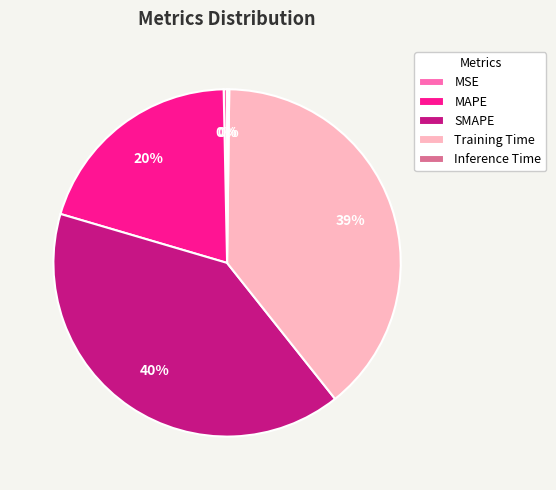

Is it true that Training Time is 39% of the pie?

True